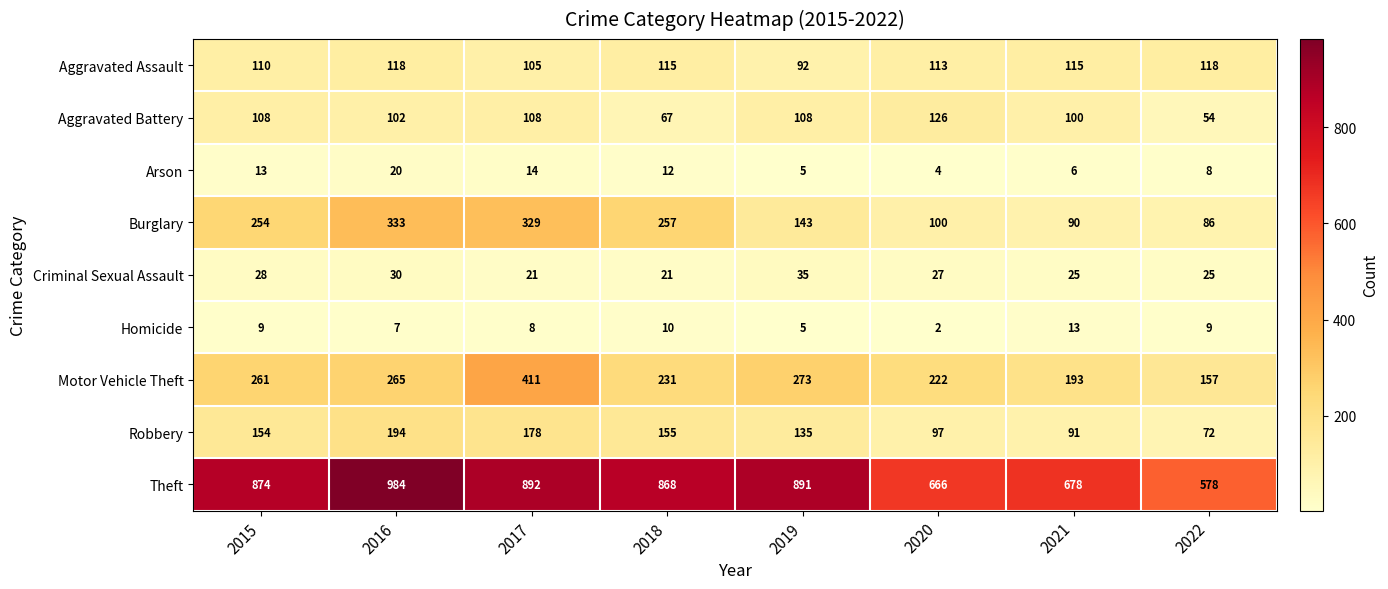

At which label is Burglary closest to 209?

2015